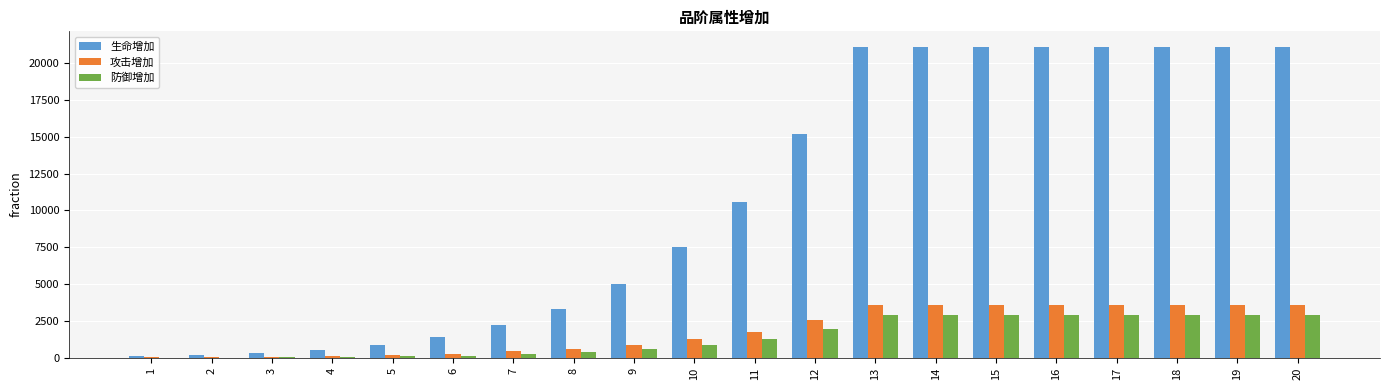

What is the sum of all 生命增加 values?

216024